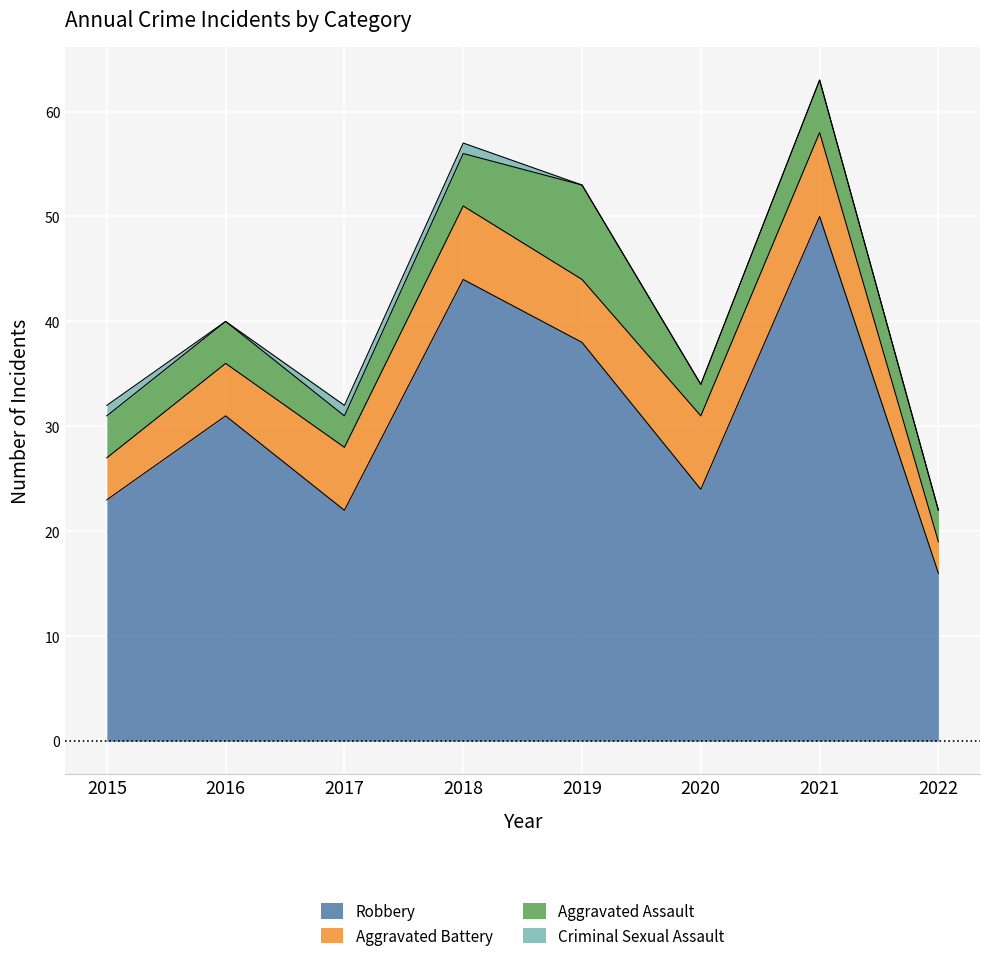

What is the greatest value displayed?

50